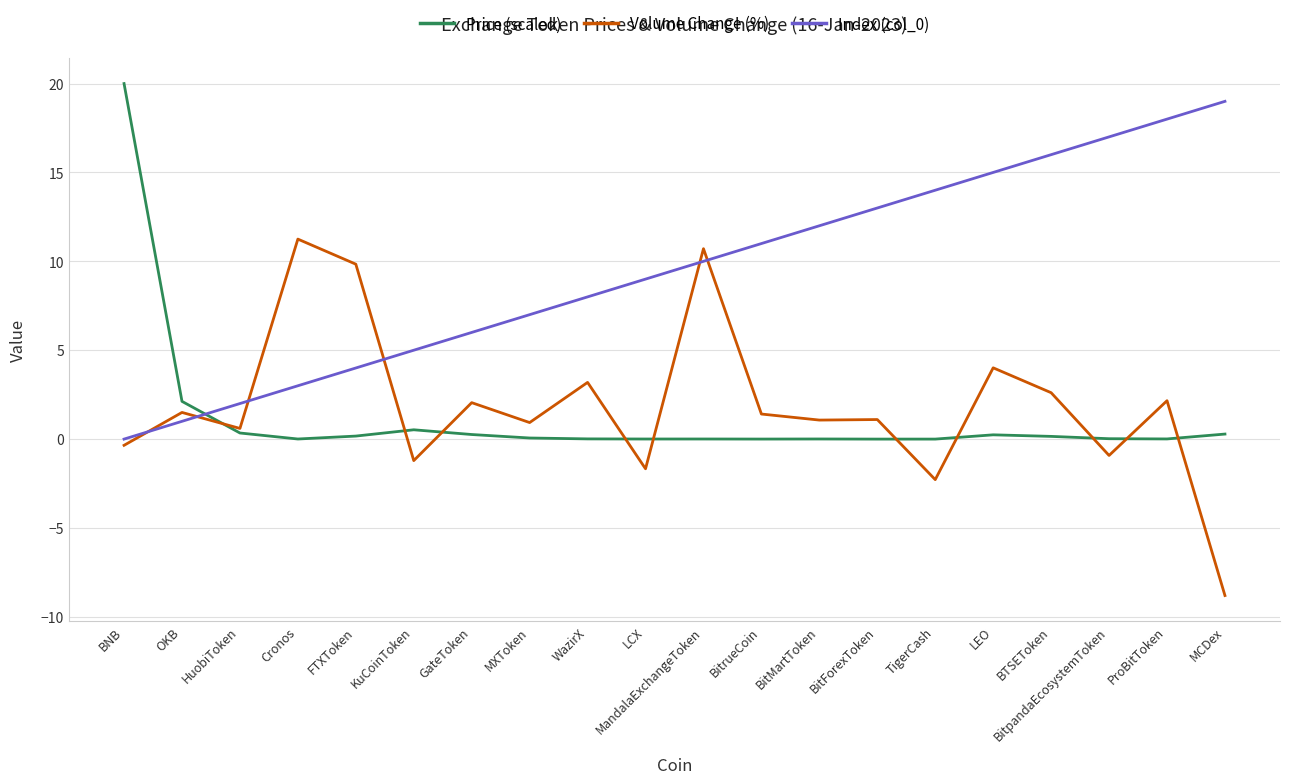

How many lines are shown in the chart?

3